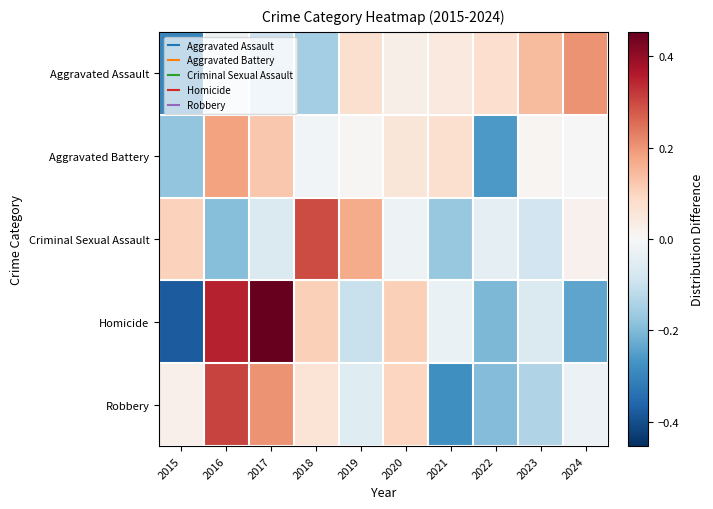

What is the difference between the highest and lowest values at 2020?

0.1